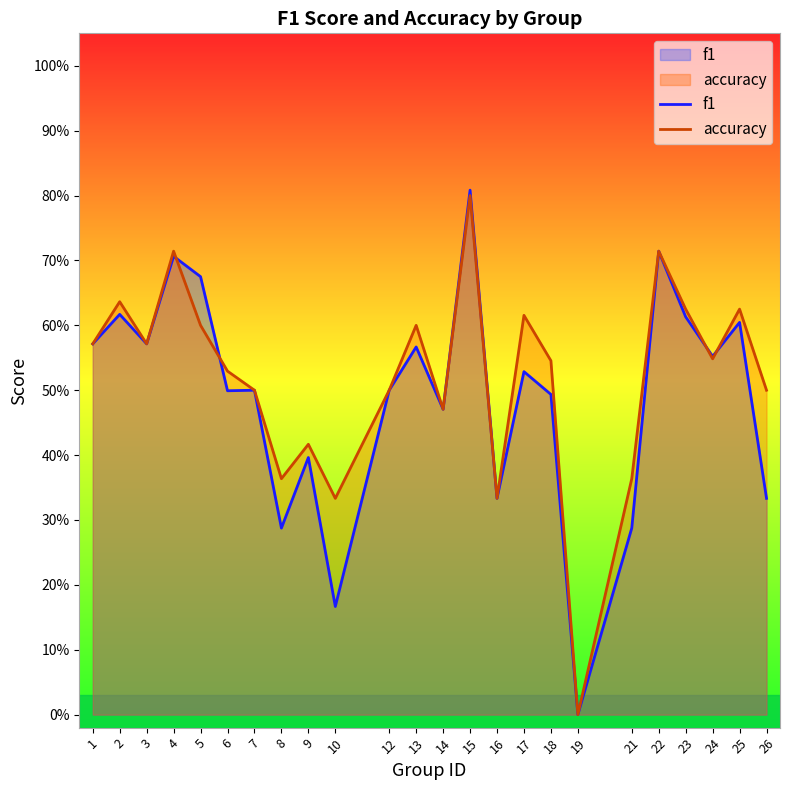

Rank the categories by accuracy value from lowest to highest.

19, 10, 16, 8, 21, 9, 14, 7, 12, 26, 6, 18, 24, 1, 3, 5, 13, 17, 23, 25, 2, 4, 22, 15